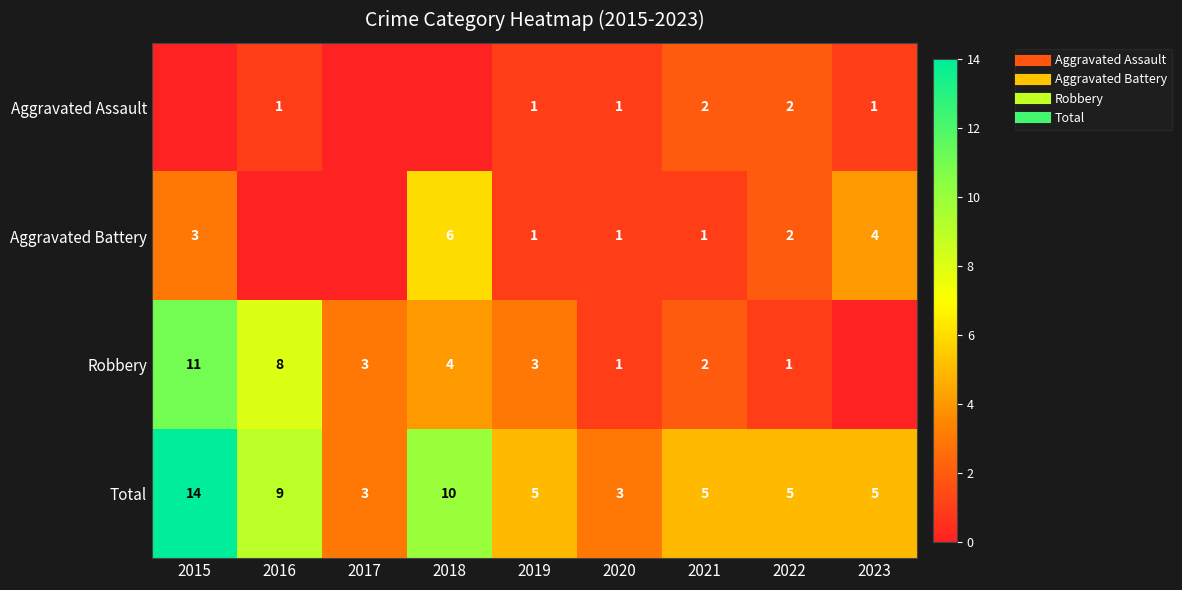

Is the value of Aggravated Battery at 2018 greater than the value of Aggravated Assault at 2021?

Yes